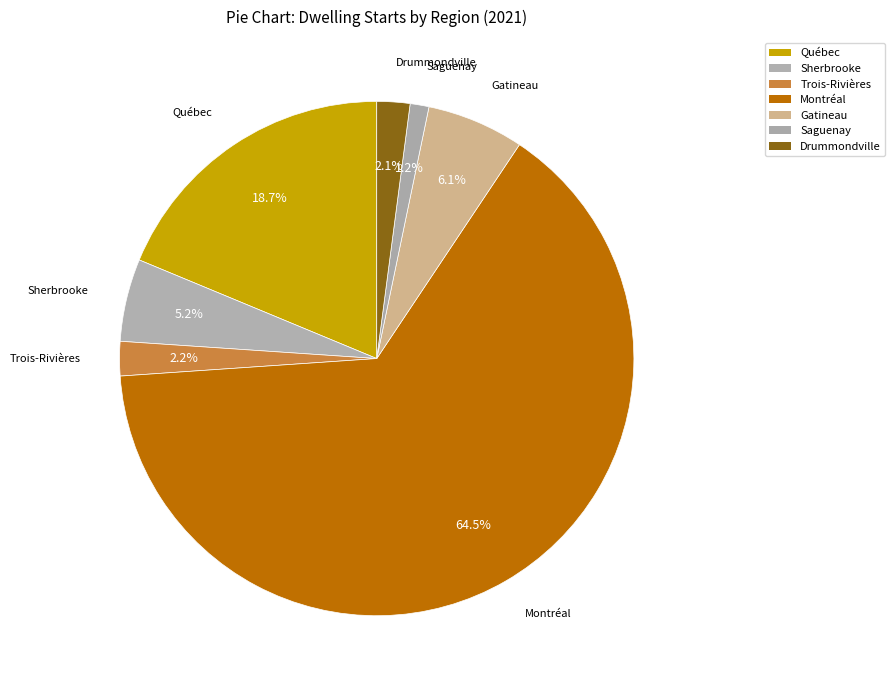

How many segments does this pie chart have?

7